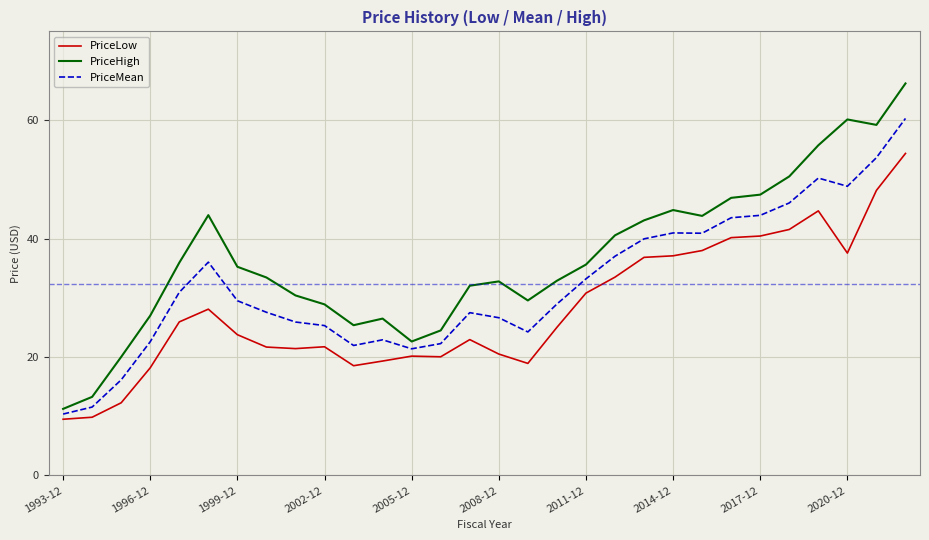

Count the number of categories in the chart.

30